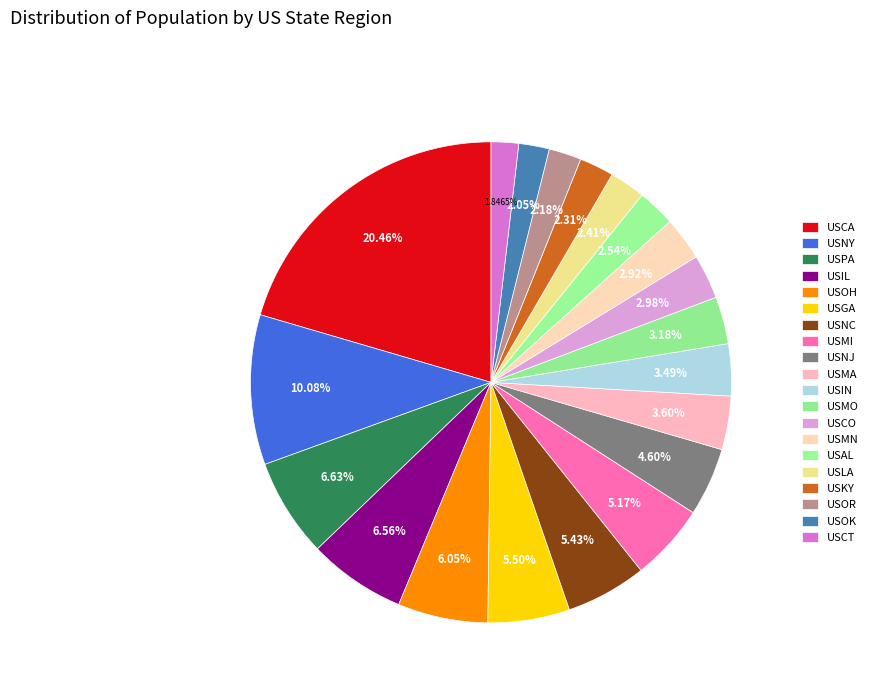

To the nearest percent, what is the difference between the USOR and USMI slice percentages?

3%